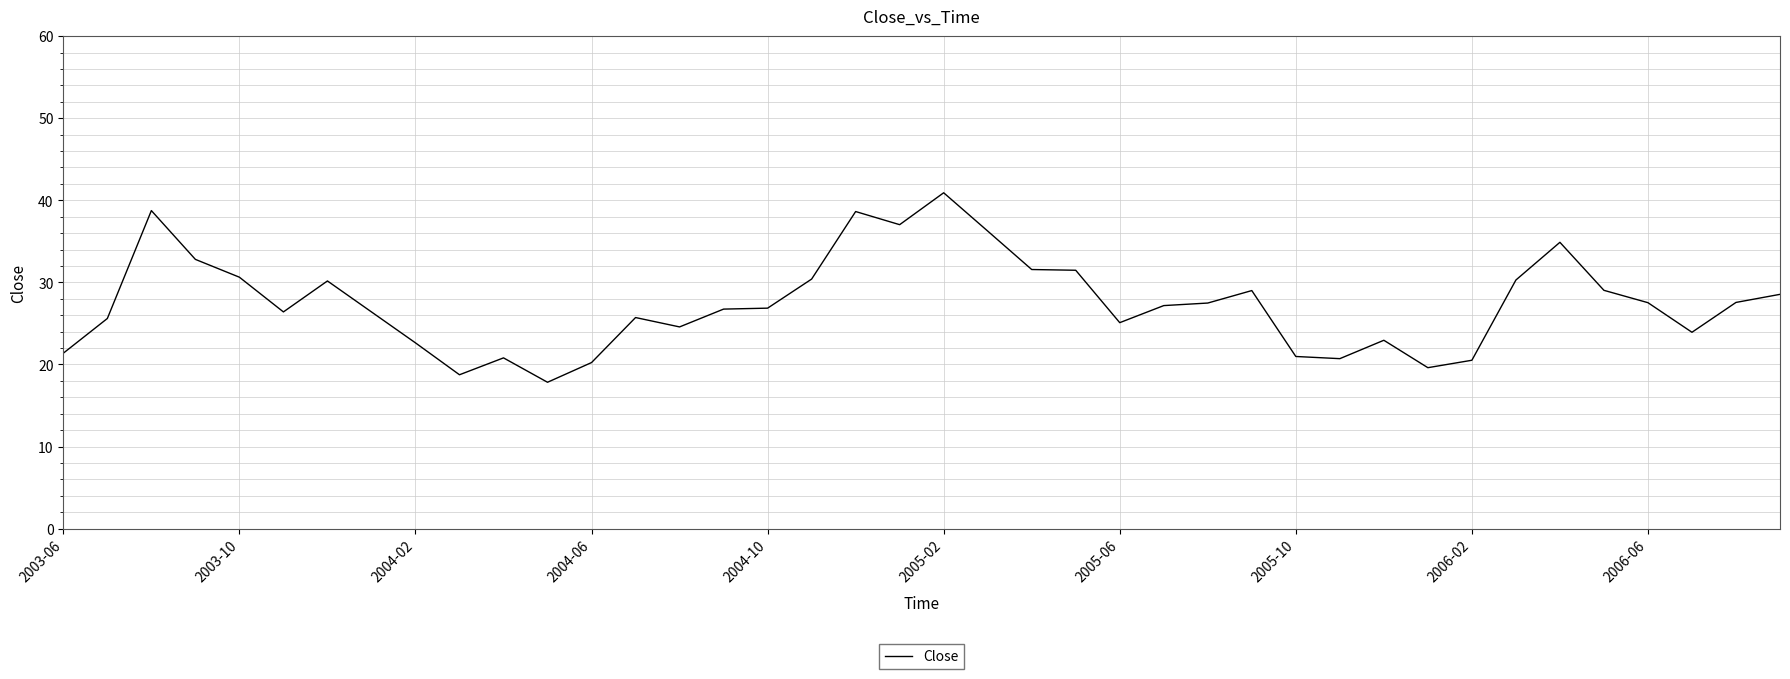

What is the difference between the maximum and minimum values?

23.1